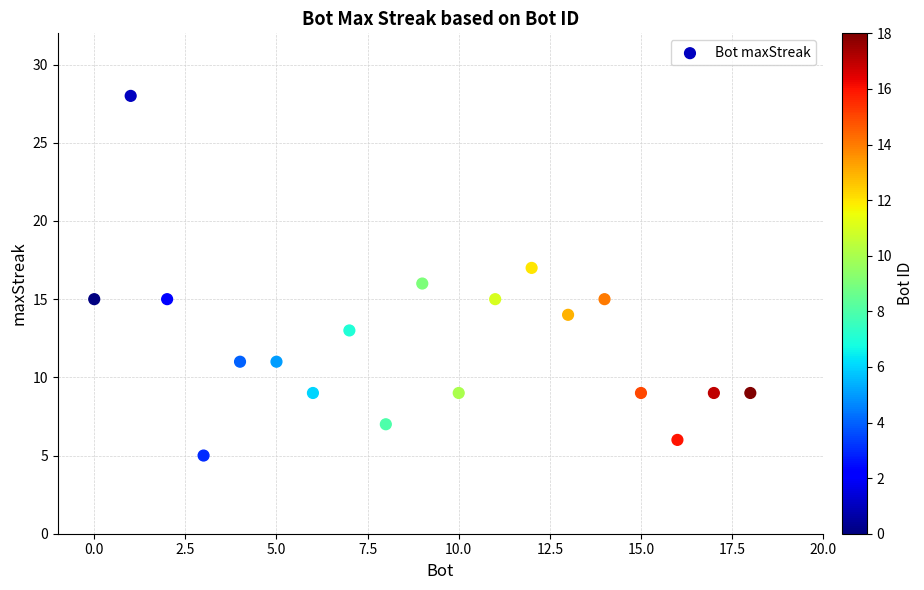

What is the range of X values (max minus min)?

18